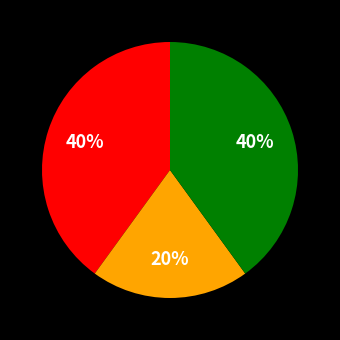

Is there a majority slice in this chart?

No